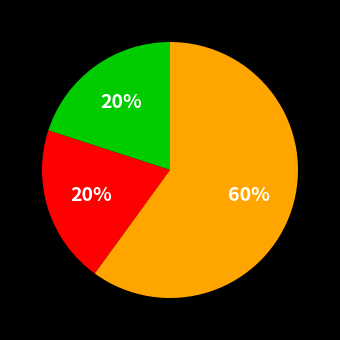

Is there any slice that represents more than half of the pie?

Yes